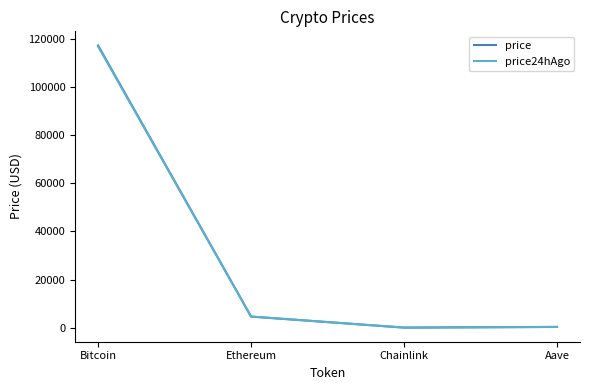

At which category is the sum across all series the highest?

Bitcoin